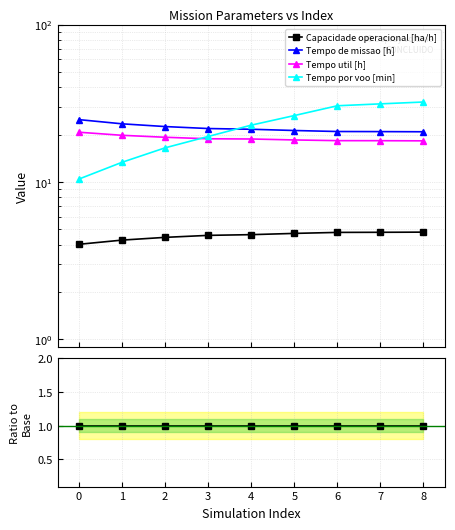

How many intersections are there between Tempo por voo [min] and Tempo util [h]?

1